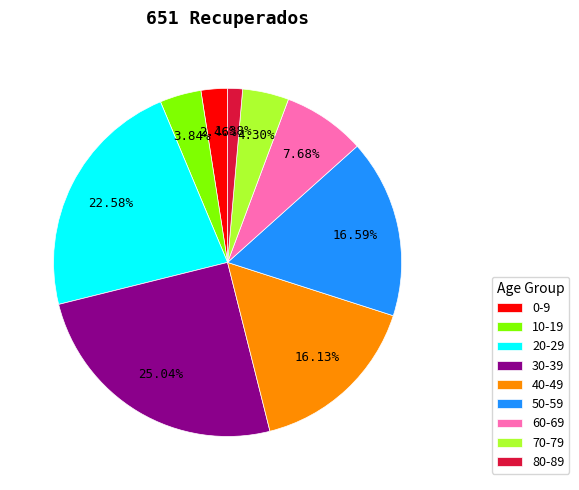

Is there any slice that represents more than half of the pie?

No